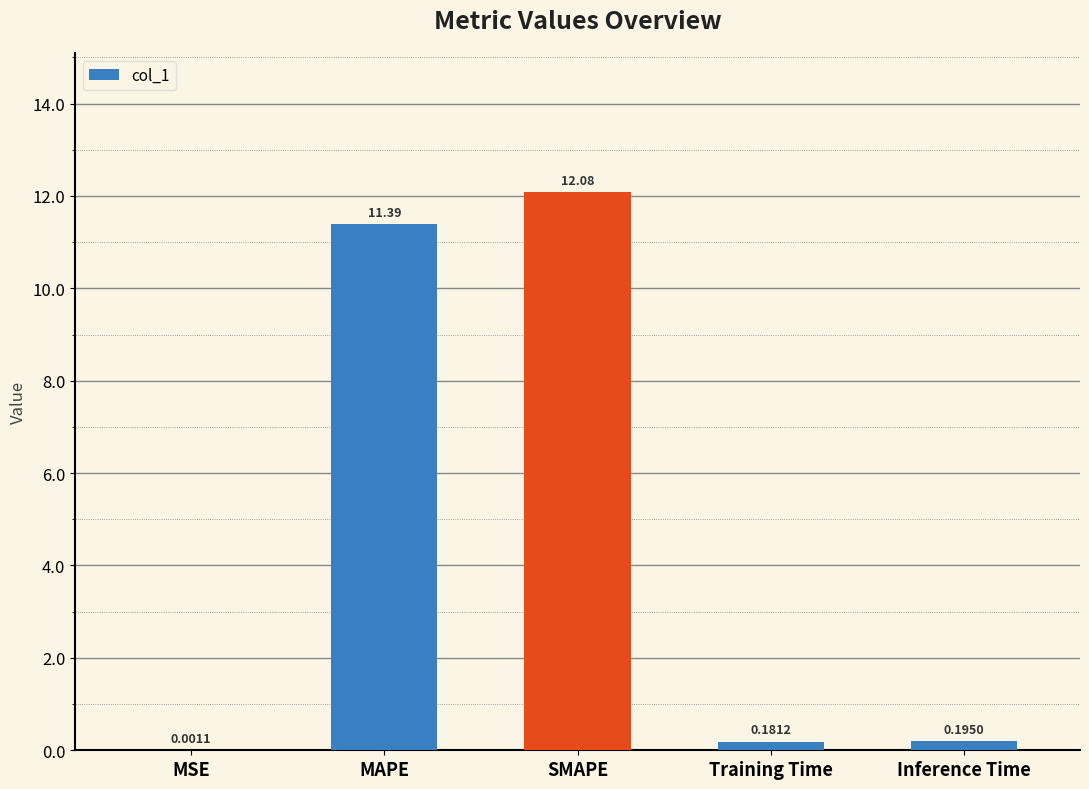

The chart shows a value of 11.4 at MAPE. True or false?

True